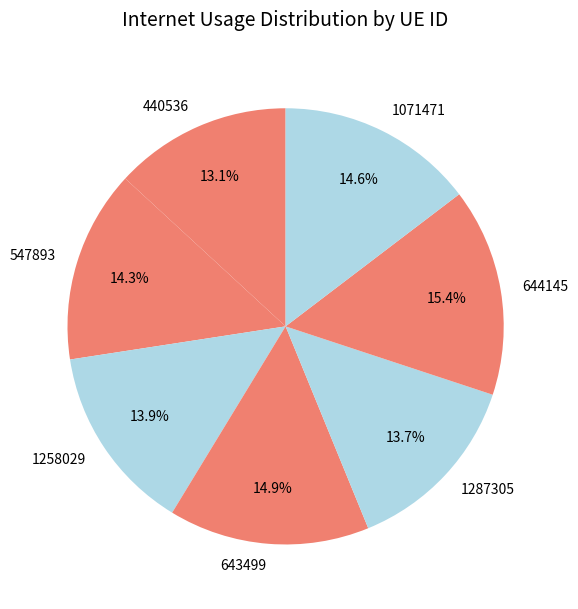

To the nearest percent, what is the difference between the largest and smallest slice percentages?

2%